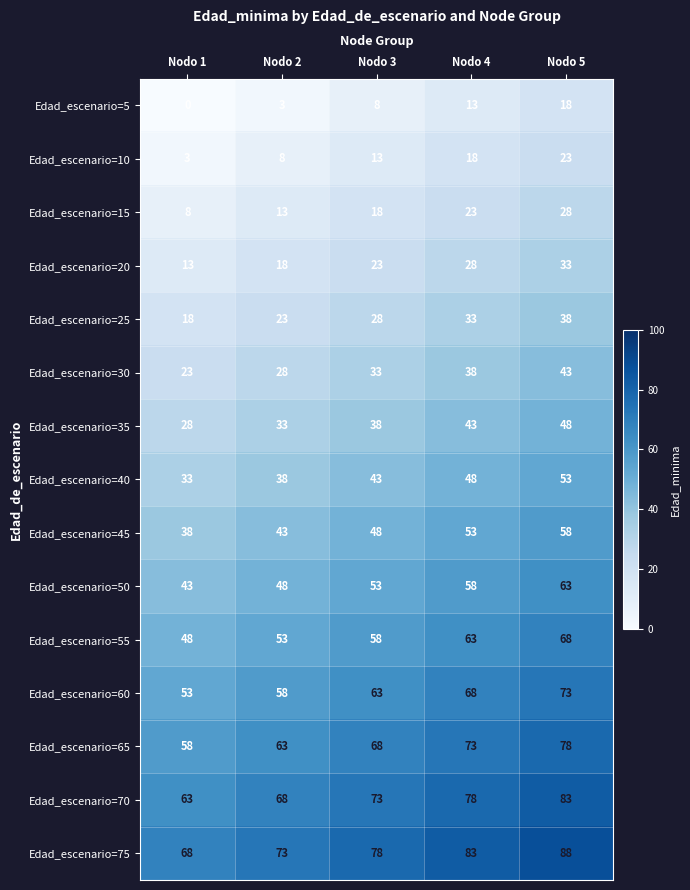

At which category does the chart reach its minimum across all series?

Nodo 1